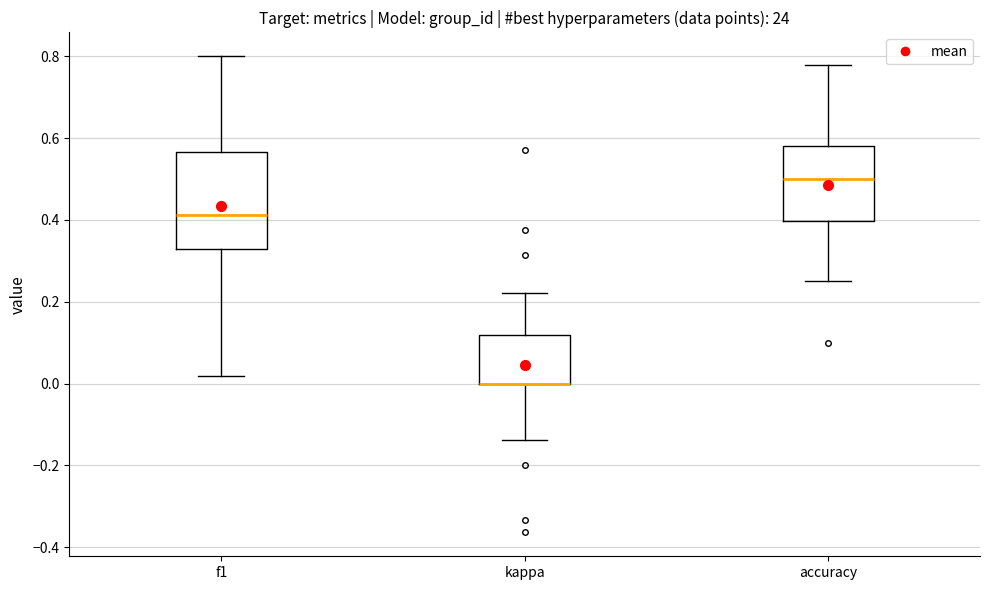

Which box is the tallest, from its lower edge to its upper edge?

f1